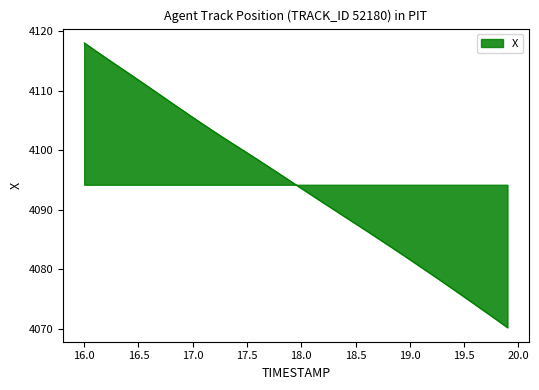

What is the greatest value displayed?

4118.1